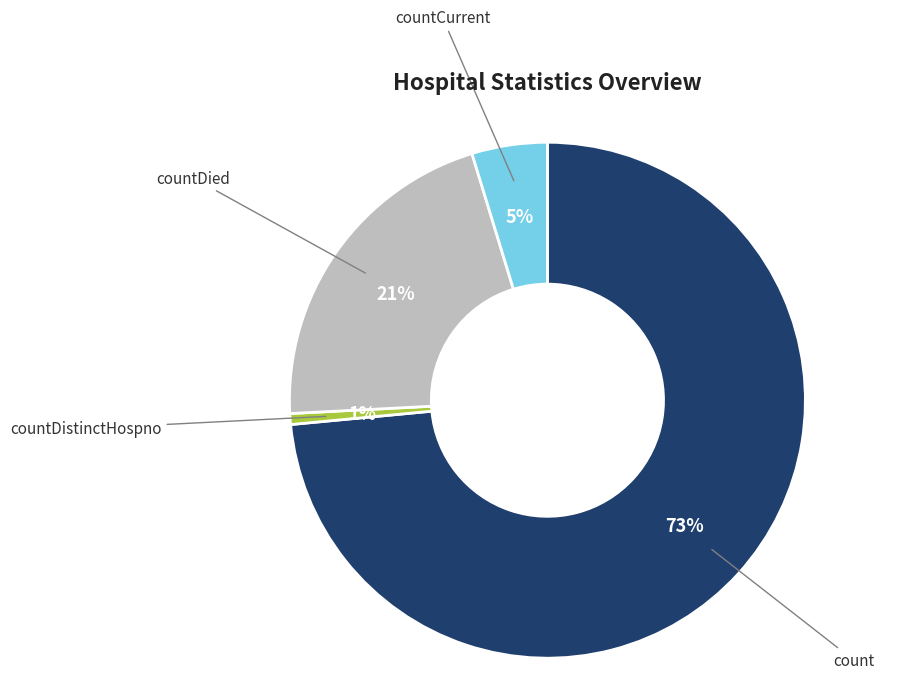

Which category has the smallest portion of the pie?

countDistinctHospno